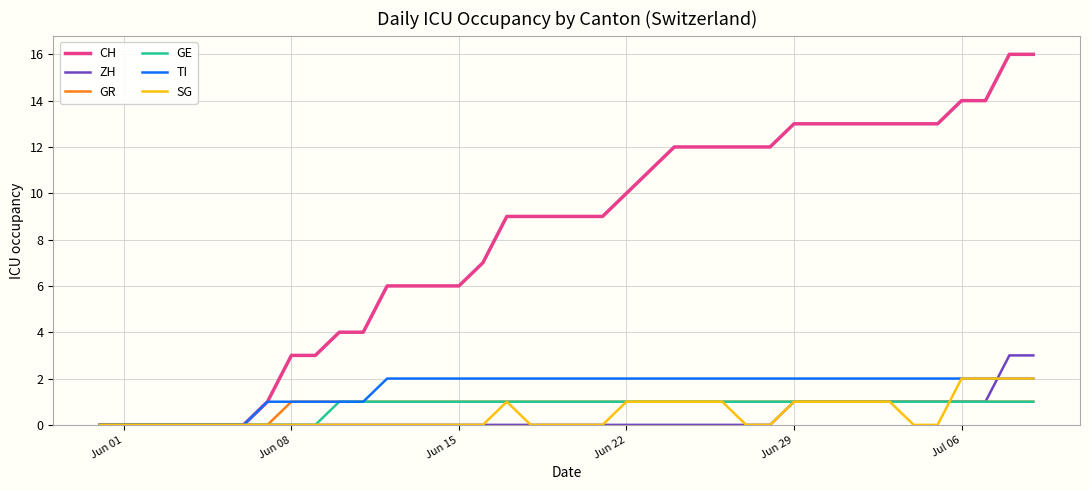

Which series has the largest range (max minus min)?

CH